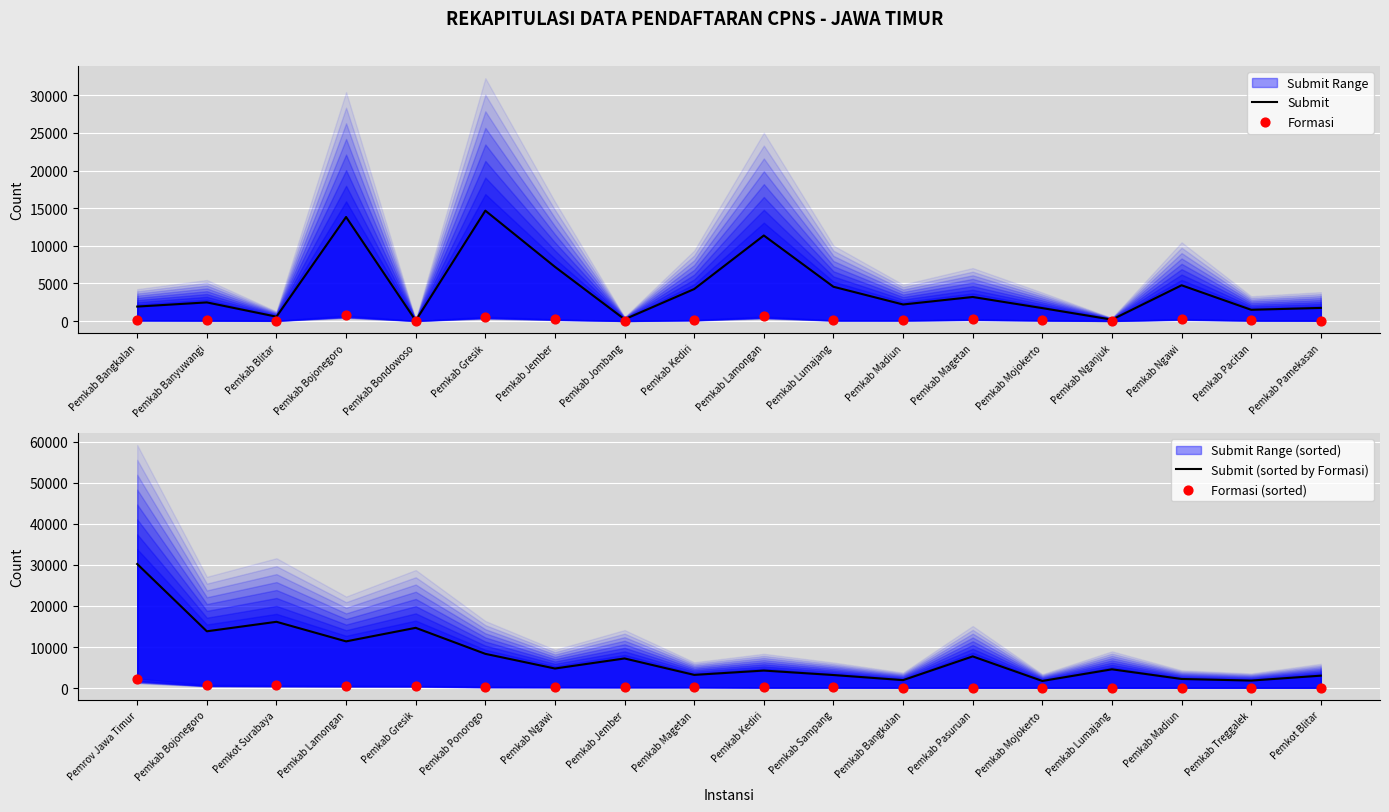

Which series has the widest spread of Y values?

Submit (sorted by Formasi)